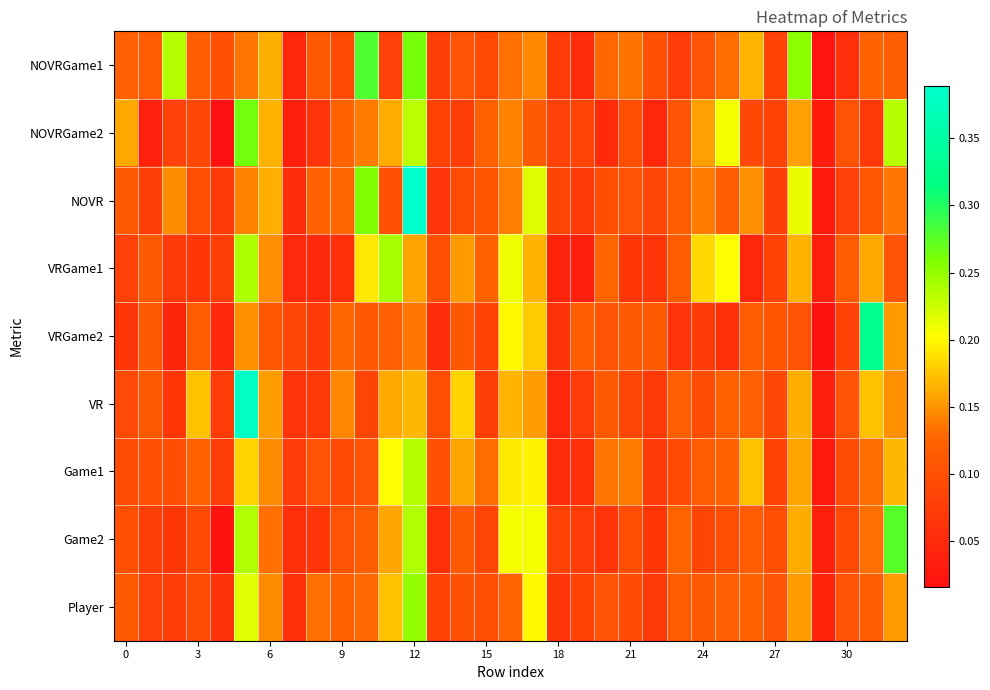

List the series in order of their peak value, highest first.

NOVR, VR, VRGame2, NOVRGame1, Game2, NOVRGame2, Player, VRGame1, Game1